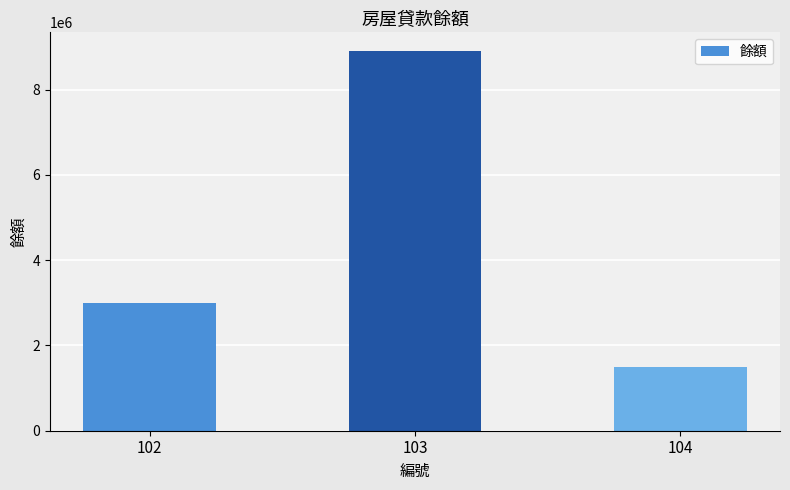

Reading right to left, list all the values displayed in this chart.

1500000	8900000	3000000